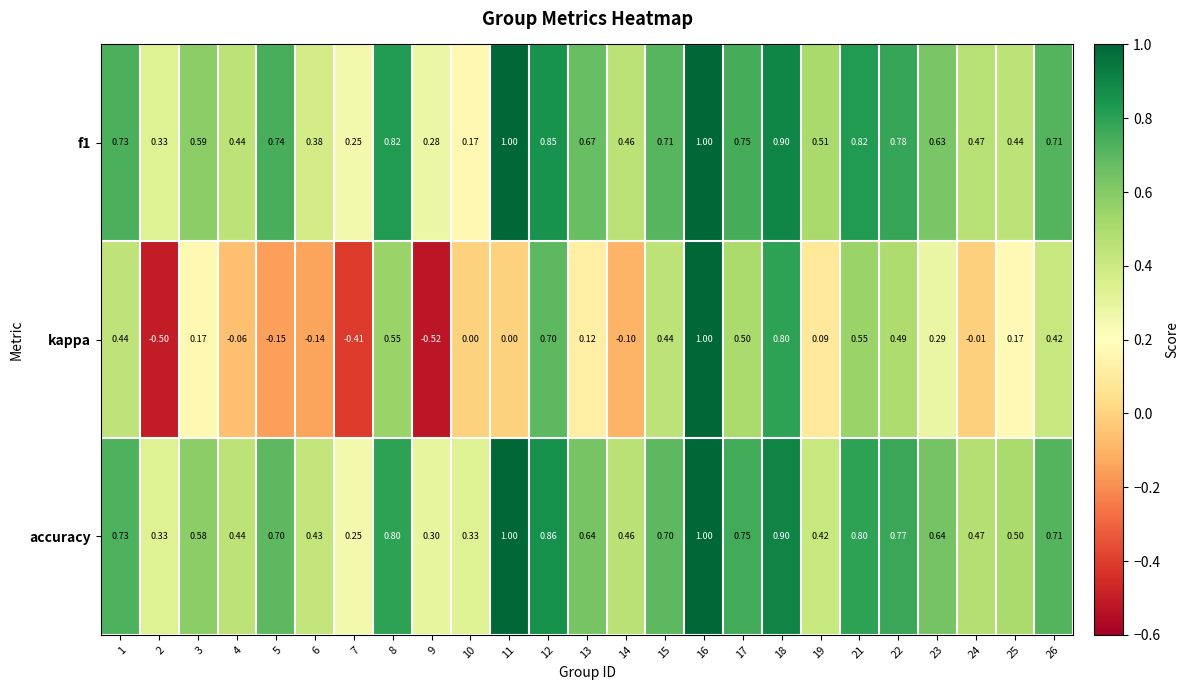

Which series has the widest spread of values?

kappa